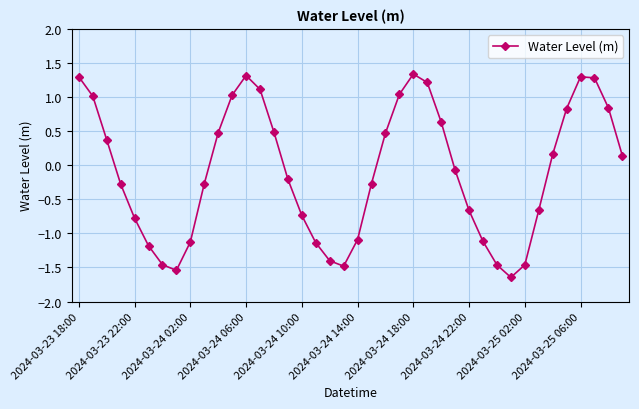

True or false: there are more than 2 points higher than both neighbors.

True